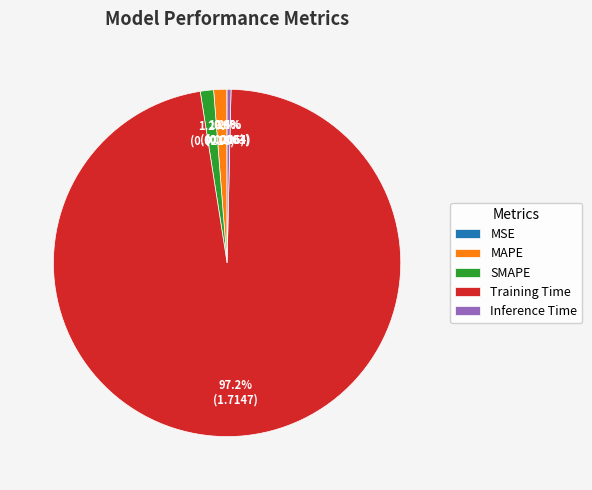

Which slice is the largest?

Training Time